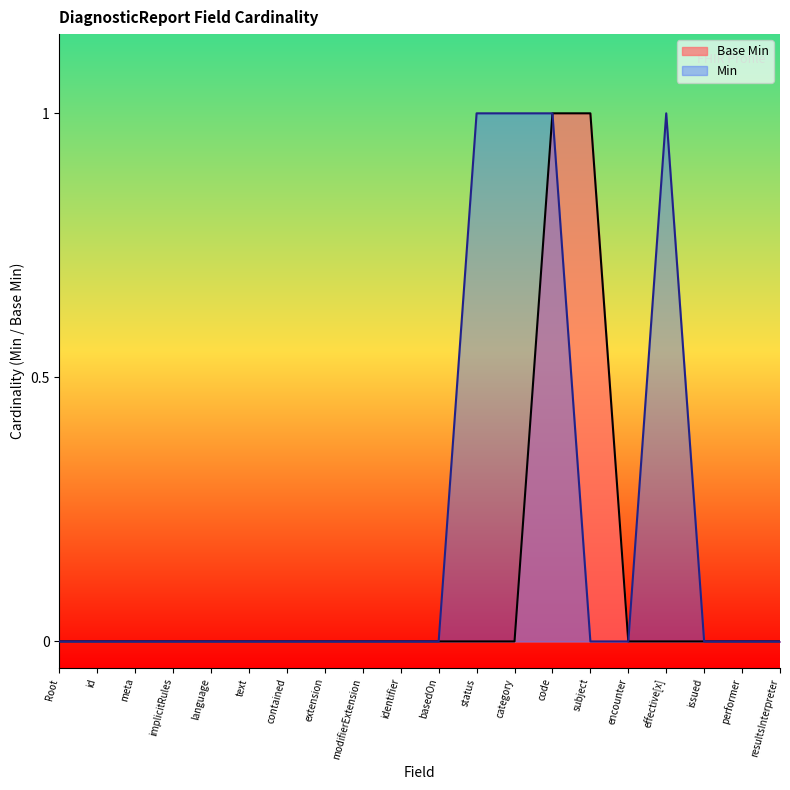

Reading right to left, list all the values displayed in this chart.

Base Min: 0	0	0	0	0	1	1	0	0	0	0	0	0	0	0	0	0	0	0	0
Min: 0	0	0	1	0	0	1	1	1	0	0	0	0	0	0	0	0	0	0	0